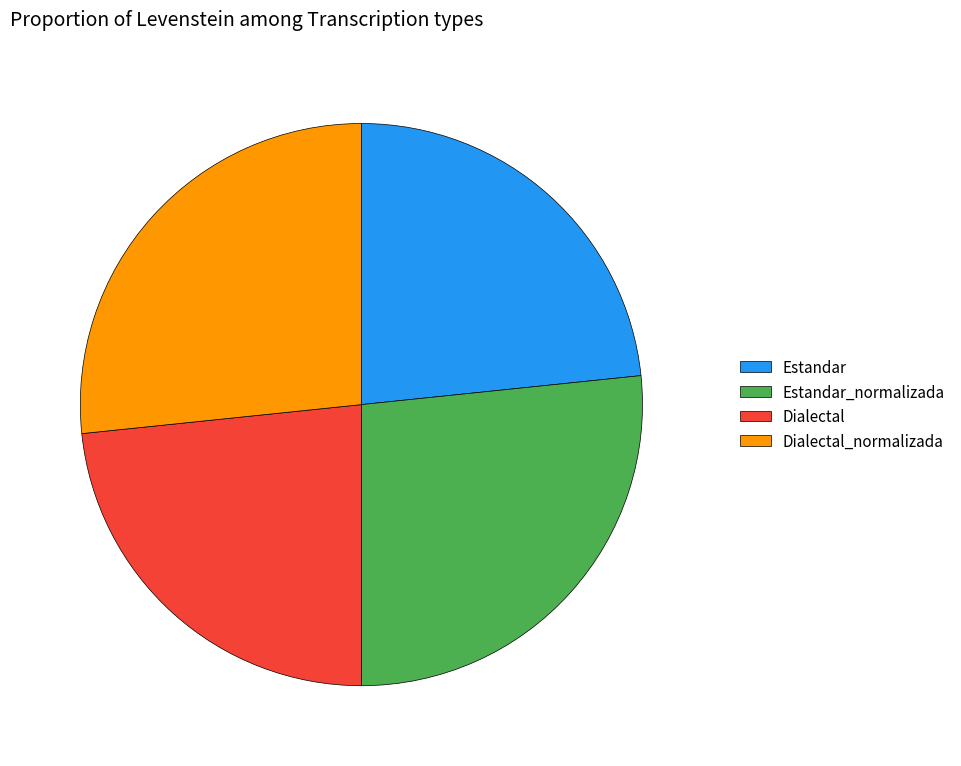

The Estandar slice represents 10% of the pie. True or false?

False